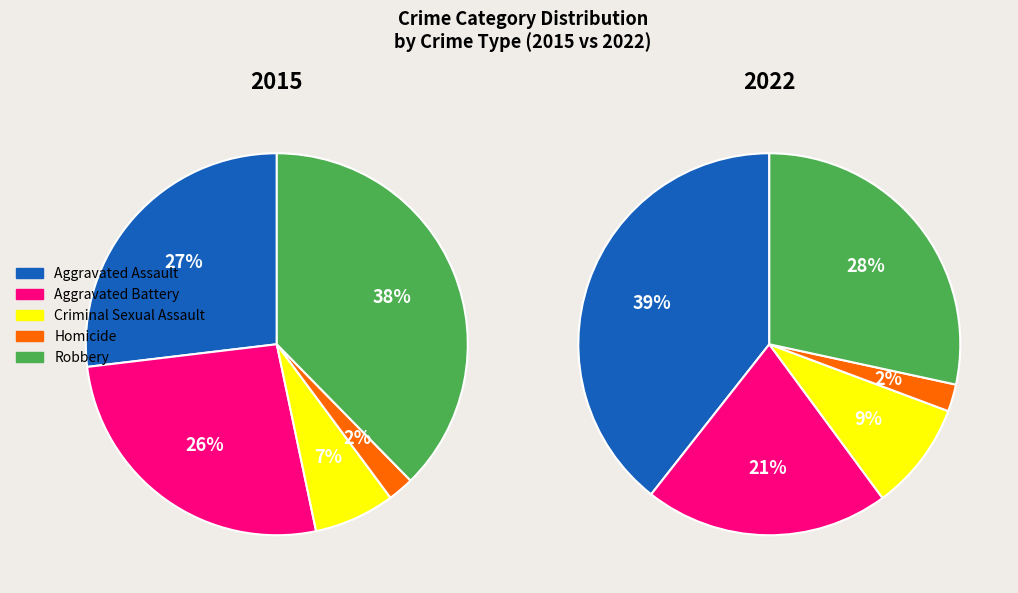

To the nearest percent, what is the average slice percentage?

20%